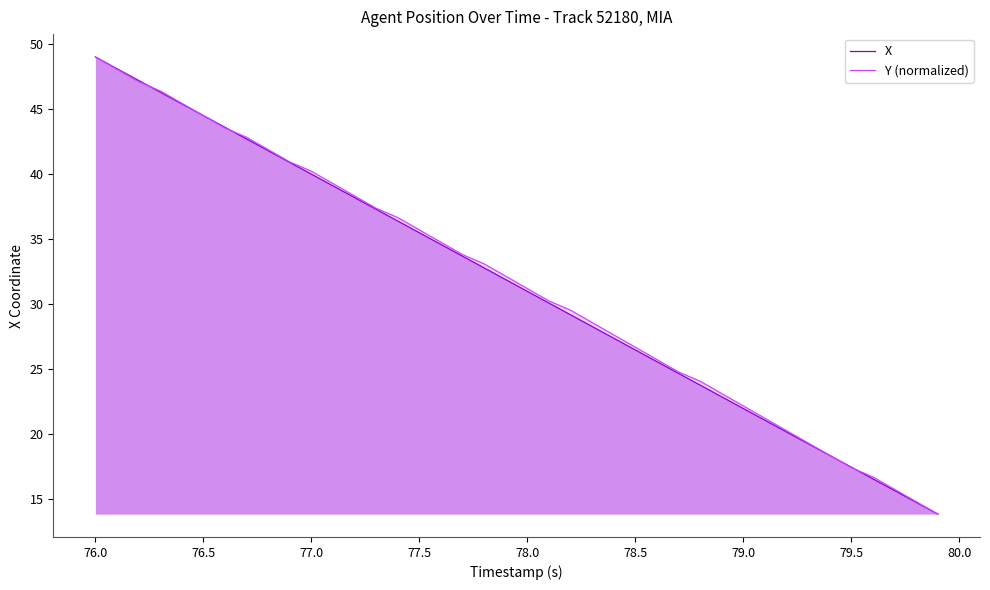

At which category is the sum across all series the highest?

76.0